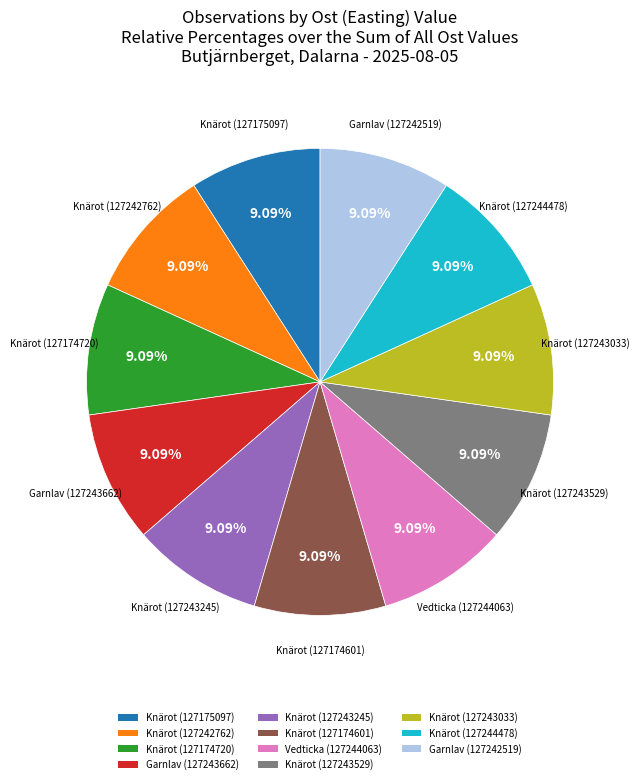

What is the total percentage of Knärot (127174601) and Knärot (127243245)?

18.2%